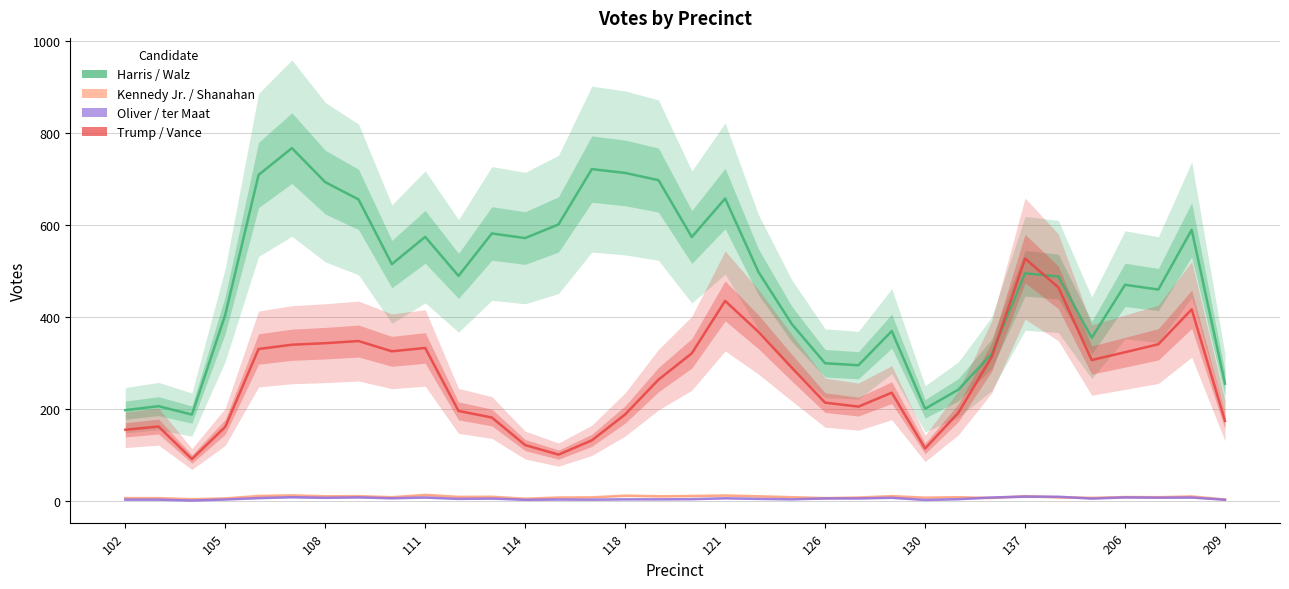

True or false: Oliver / ter Maat has more than 1 points higher than both neighbors.

True